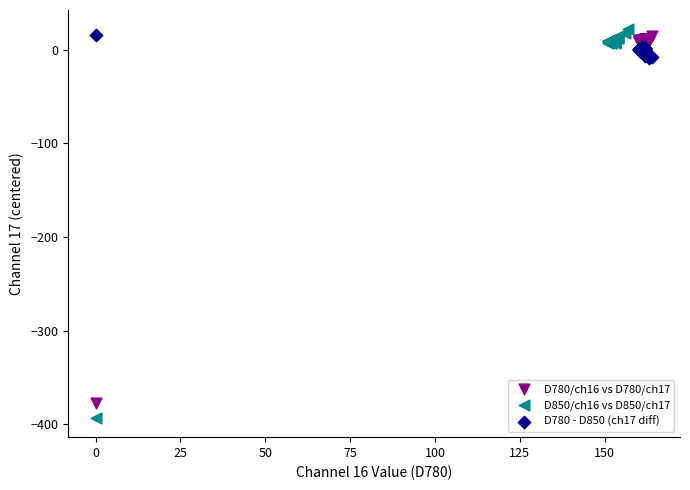

Which series has the largest Y range (max minus min)?

D850/ch16 vs D850/ch17